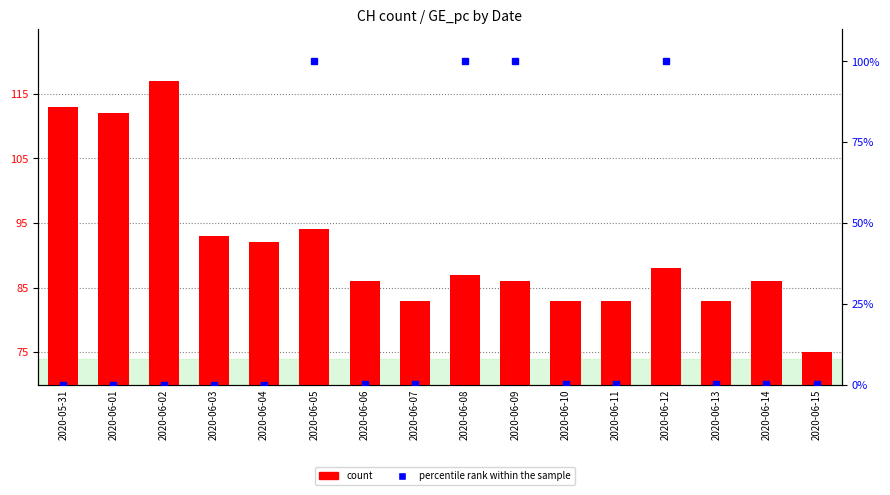

What is the minimum value for count?

75.0